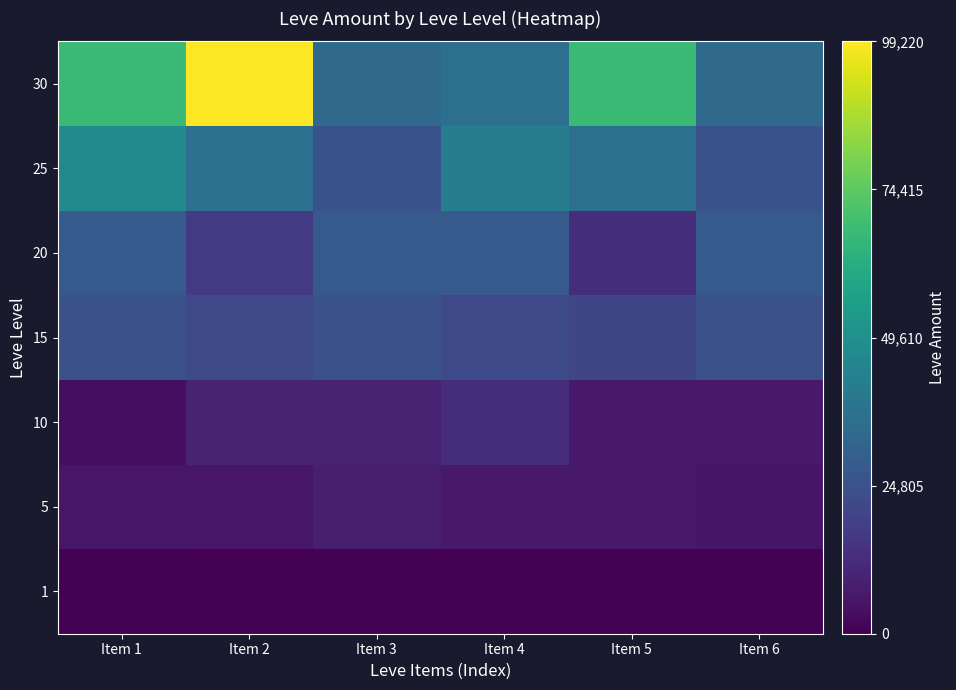

At which category is the sum across all series the highest?

Item 2